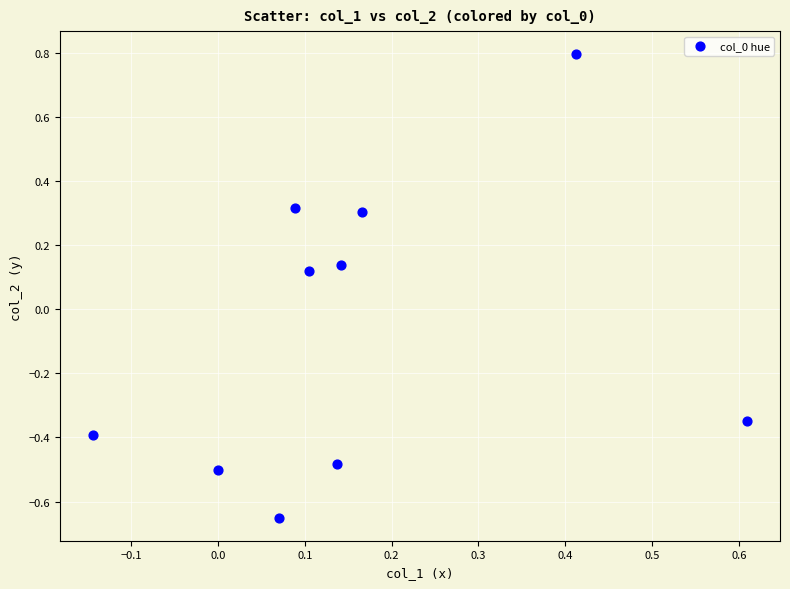

What is the range of X values (max minus min)?

0.8